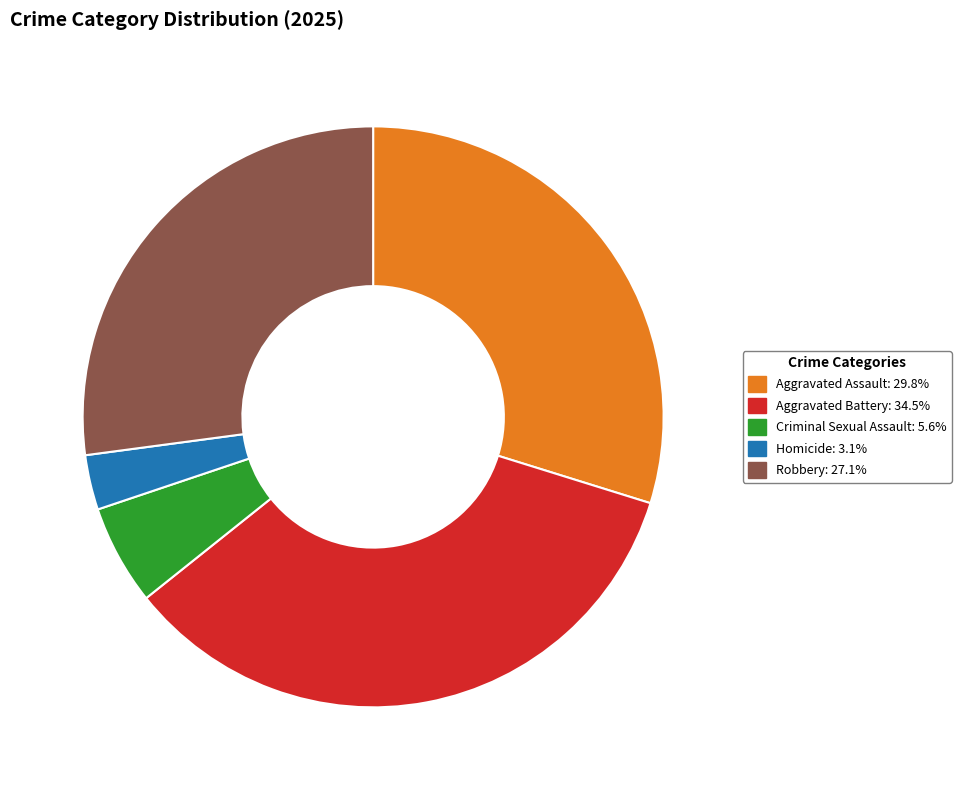

Does Robbery account for over 50% of the chart?

No